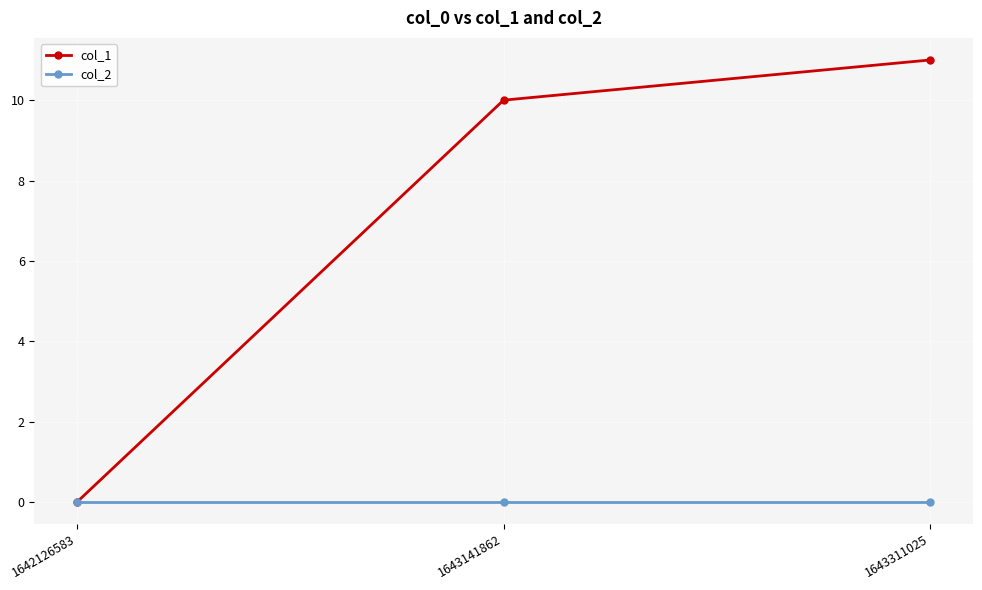

What is the difference between the col_1 values at 1642126583 and 1643141862?

10